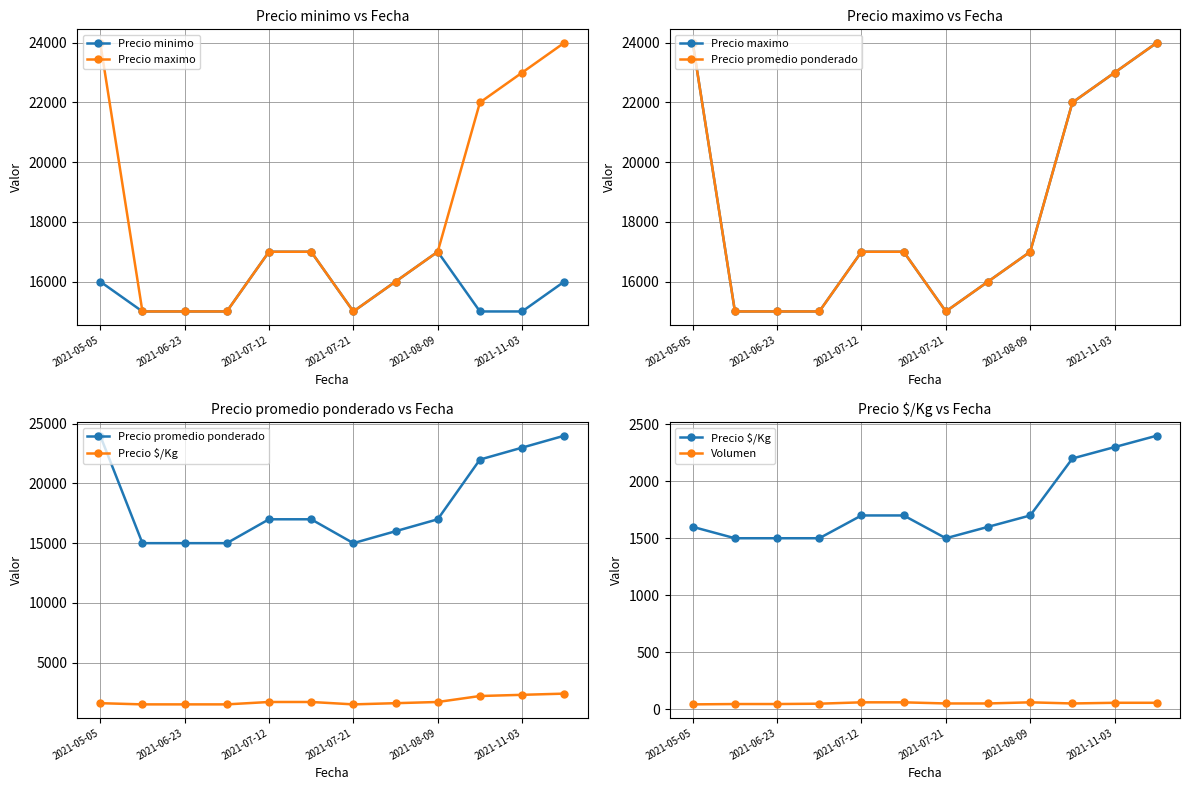

What is the average value of the Precio minimo series?

15750